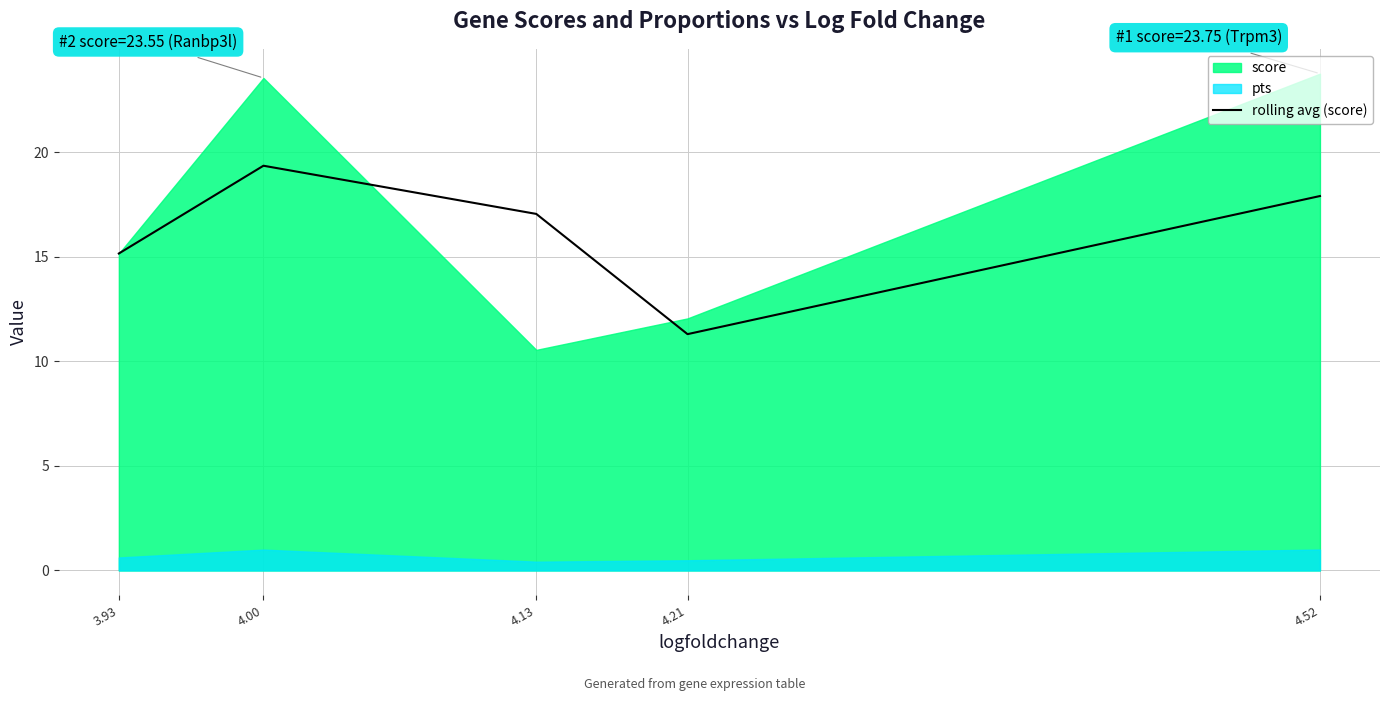

Rank the categories by rolling avg (score) value from highest to lowest.

4.00, 4.52, 4.13, 3.93, 4.21